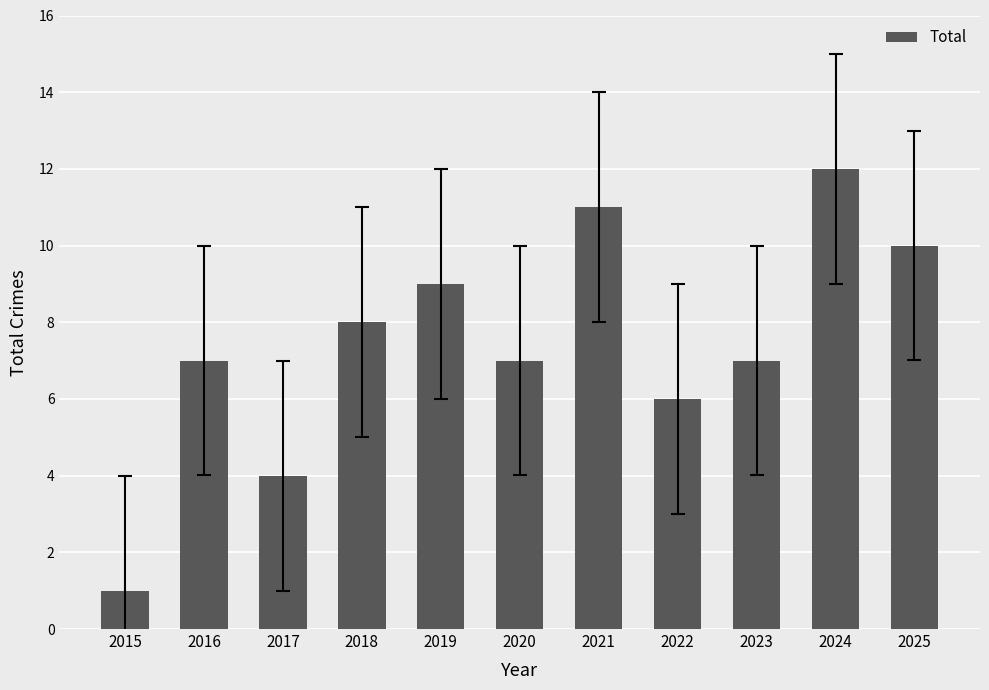

The value at 2016 is 2. True or false?

False